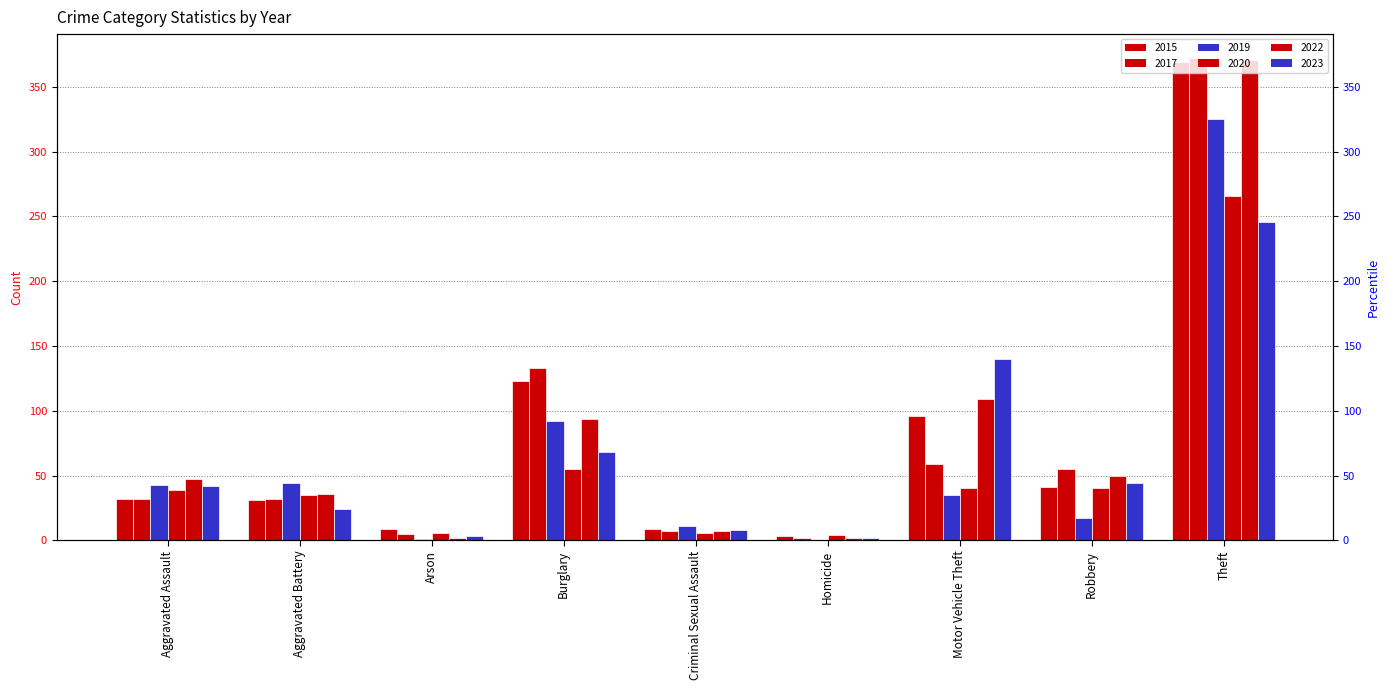

How many groups of bars are there?

9